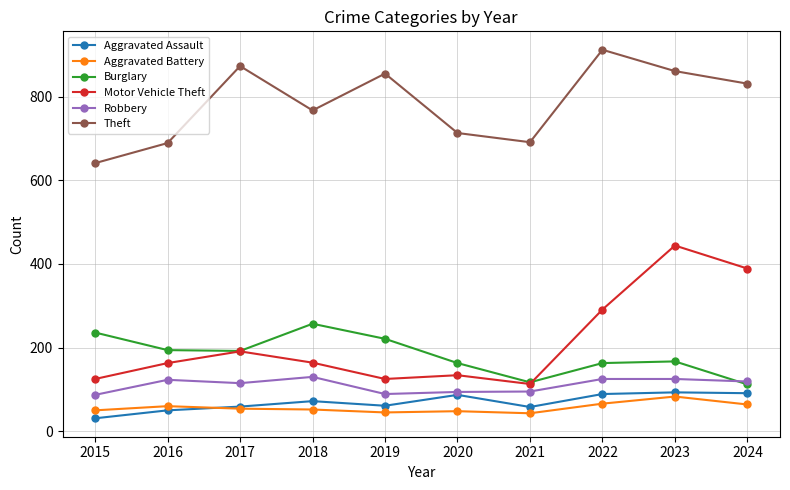

What is the value of the Aggravated Battery point at the 6th from the left?

48